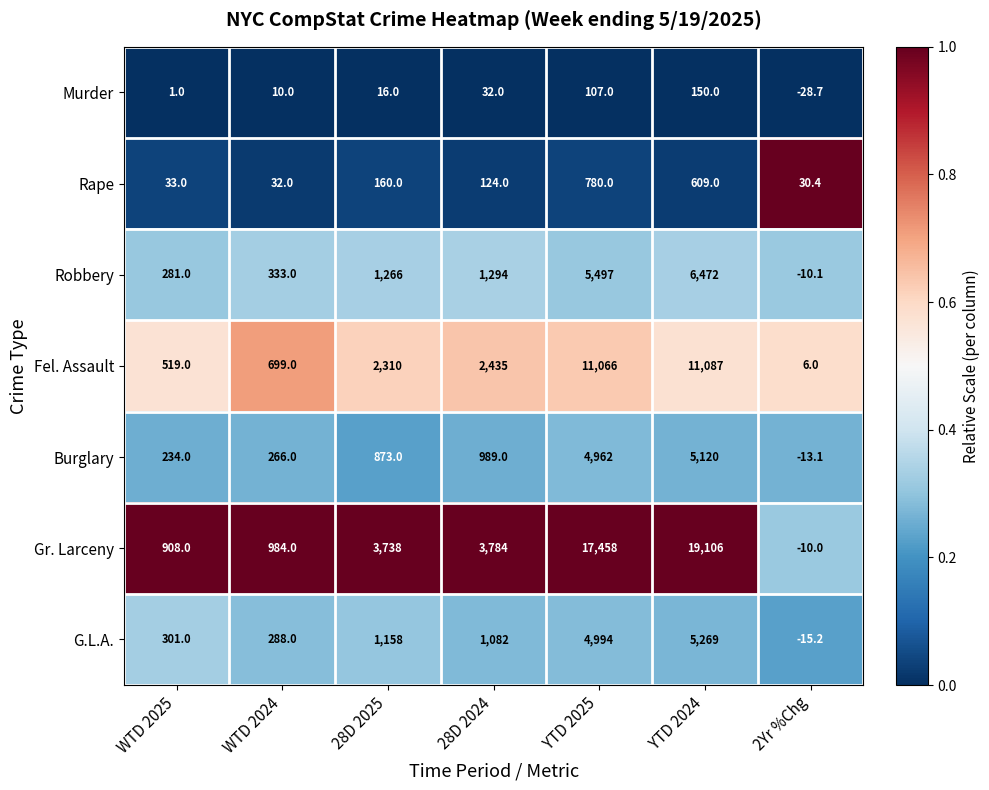

Where is Robbery nearest to the value 3230?

28D 2024